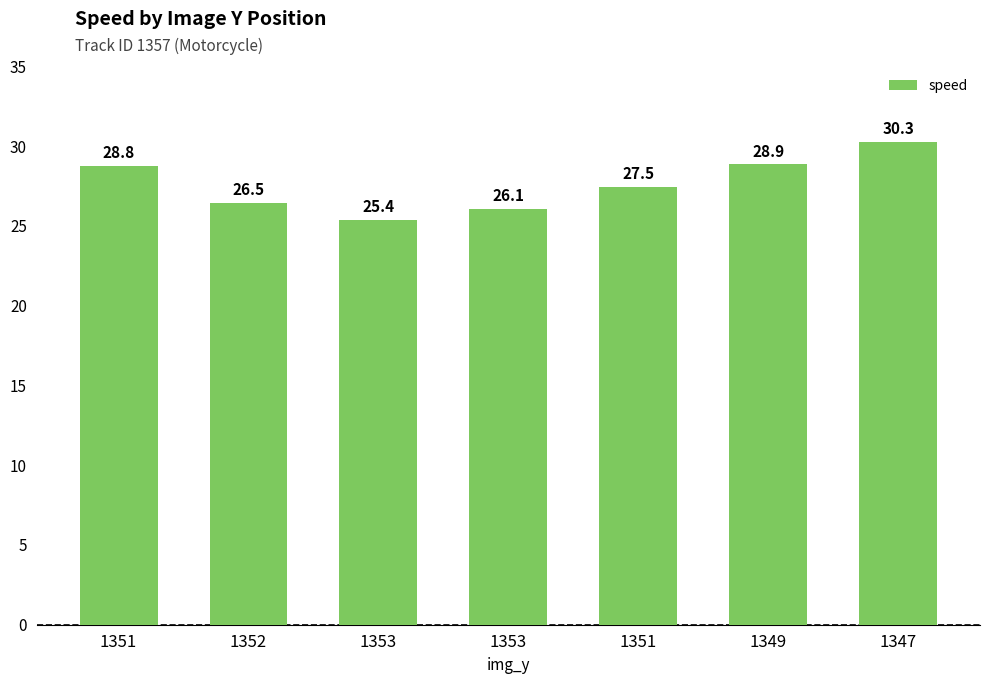

Does the chart contain any negative values?

No